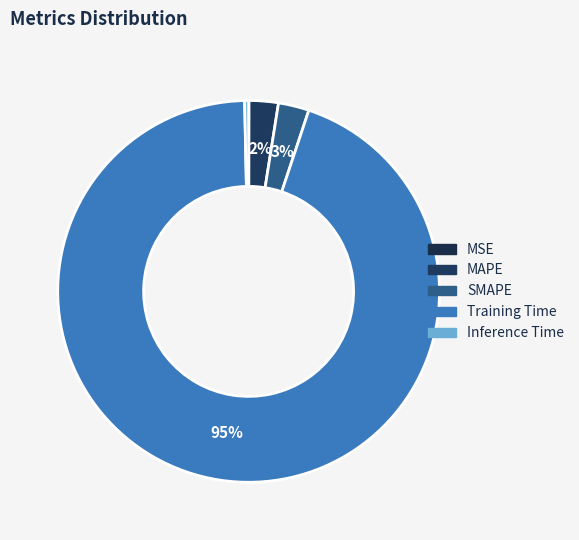

Which category has the biggest portion of the pie?

Training Time